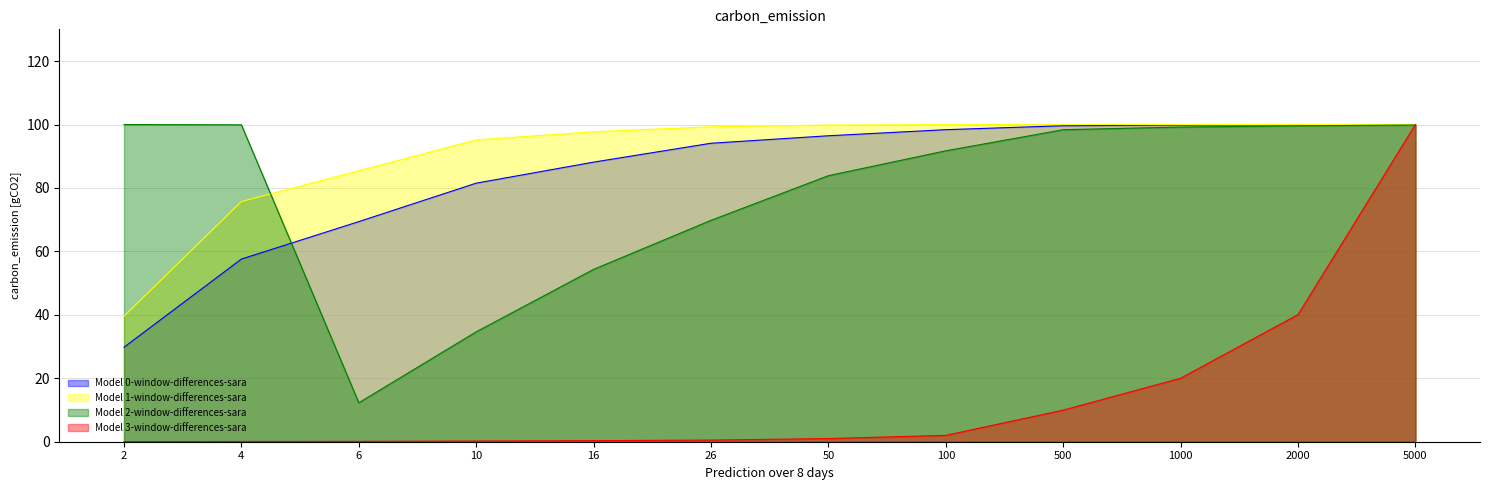

True or false: Model 1-window-differences-sara has a value of 100.0 at 500.

True